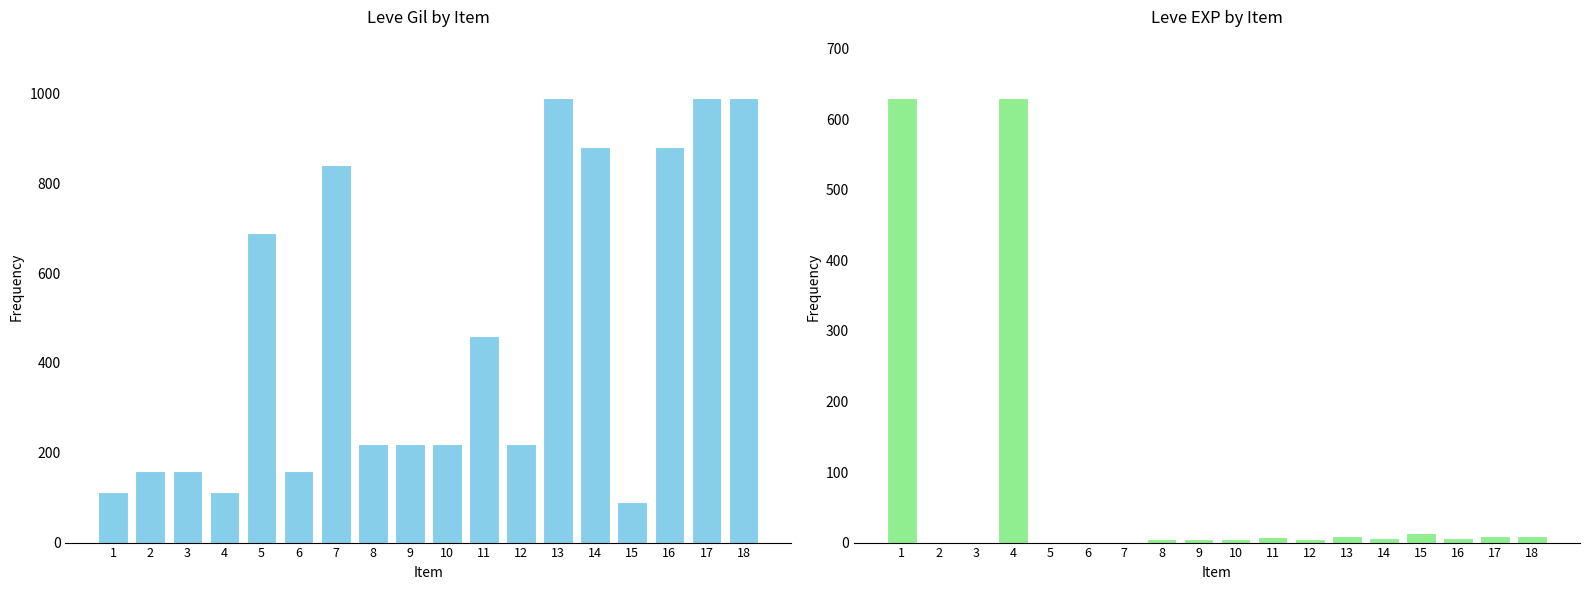

What is the sum of all Leve Gil values?

8395